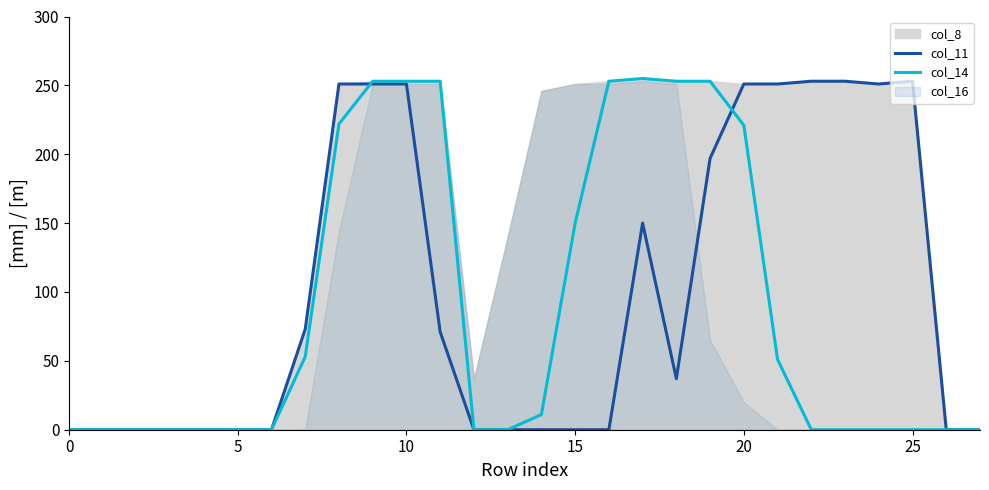

How many lines are shown in the chart?

2